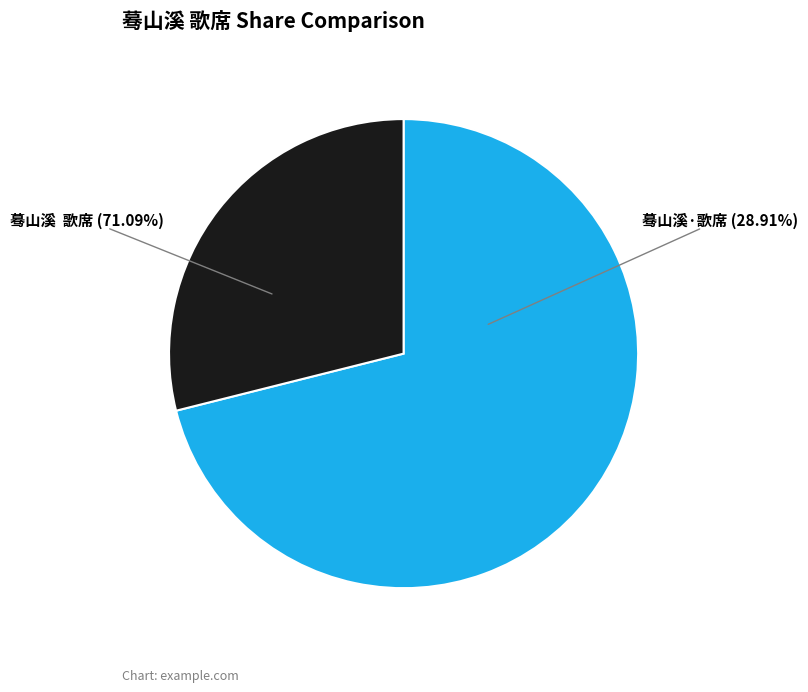

Do 蓦山溪·歌席 and 蓦山溪  歌席 together represent more than half of the pie?

Yes